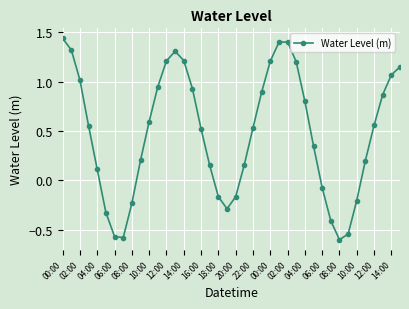

How many lines are shown in the chart?

1